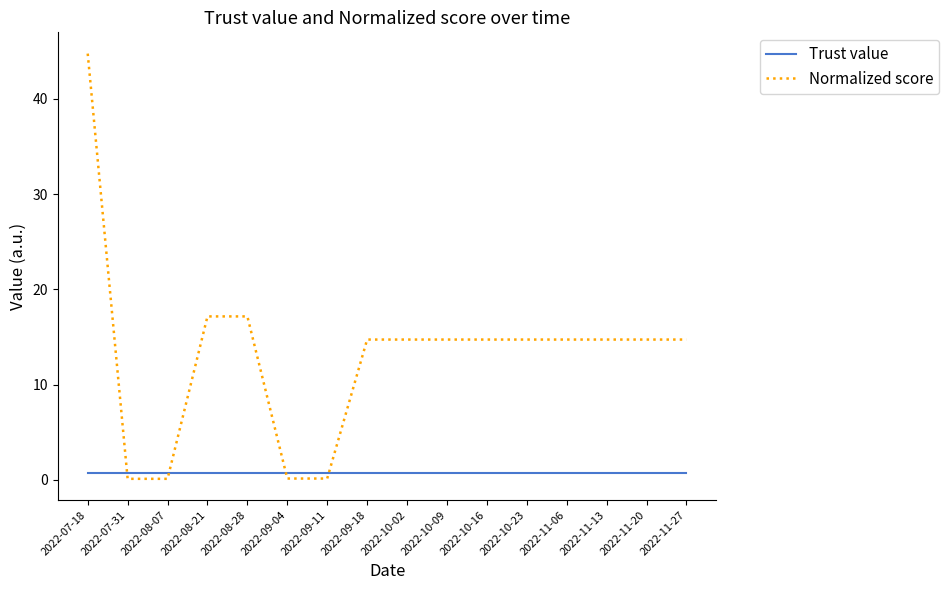

Which category has the highest value across all series?

2022-07-18